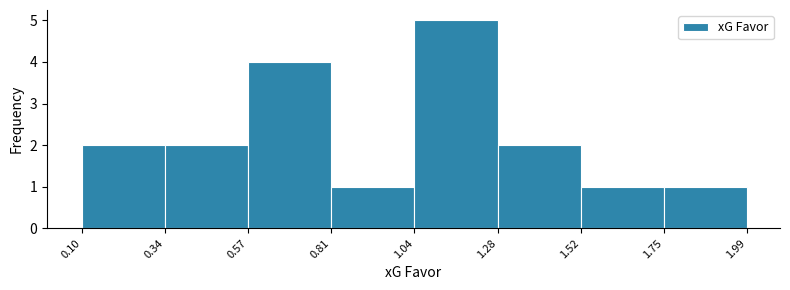

What is the height of the bar covering 1.28 to 1.52 on the x-axis? The values are not printed on the chart, so give them approximately, as read against the axis.

2